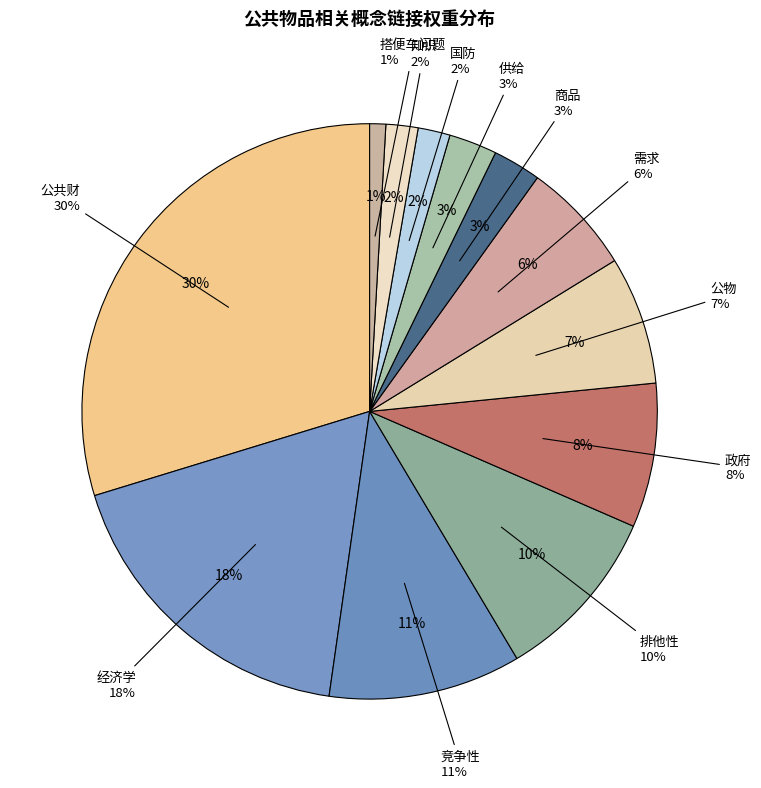

Do 供给 and 竞争性 together represent more than half of the pie?

No